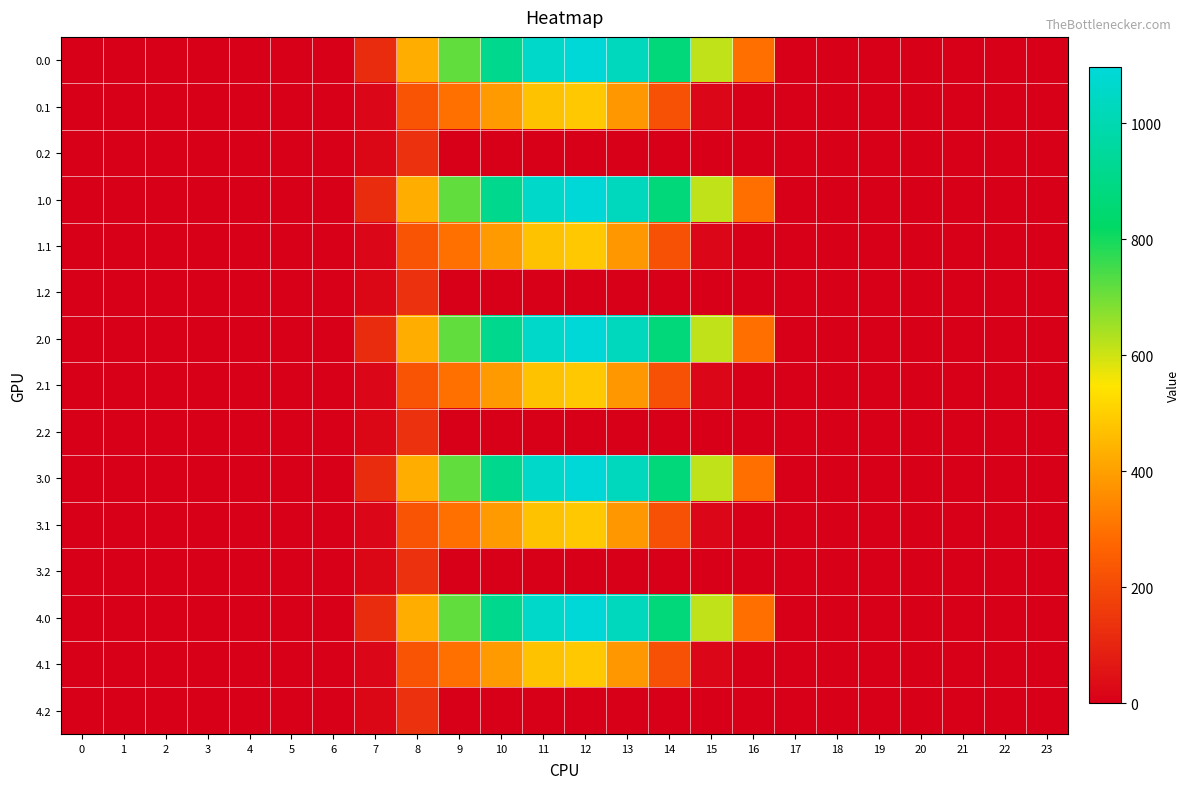

At how many categories does at least one series exceed 624?

6